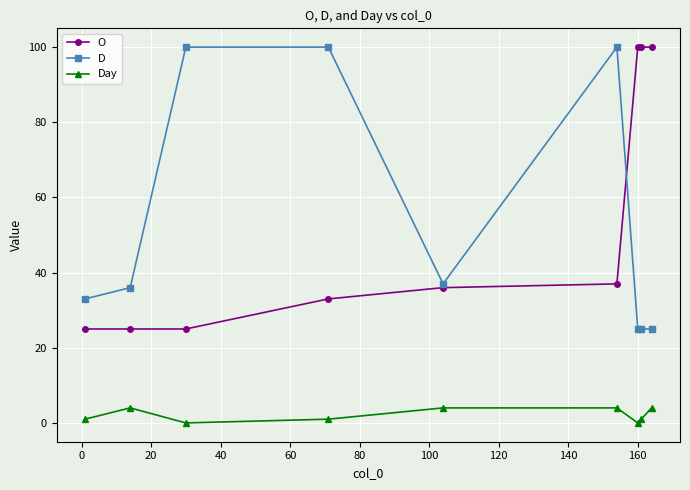

What is the highest value of the D series?

100